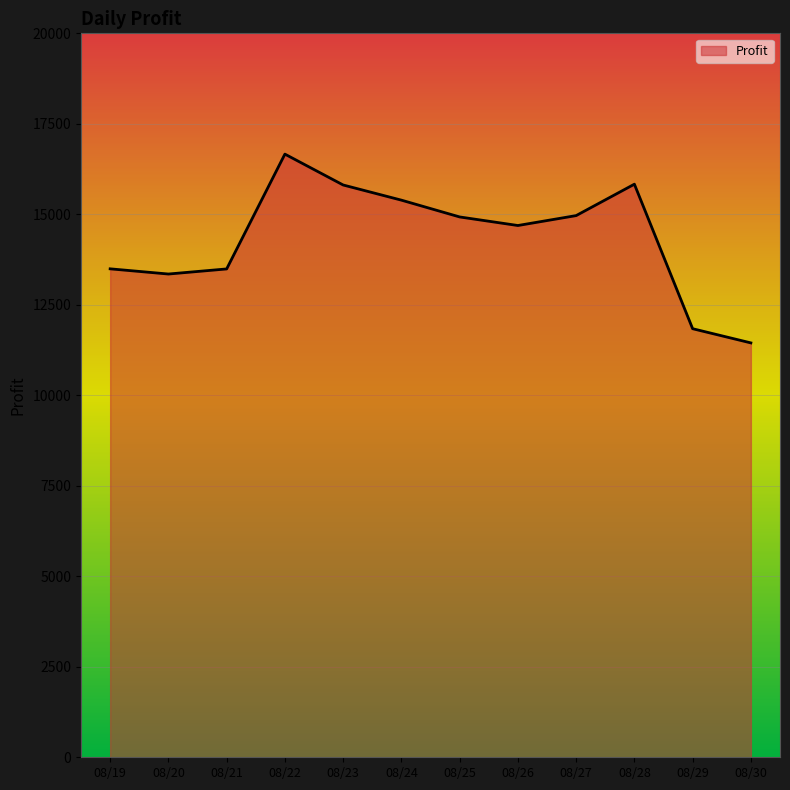

What is the difference between the values at 08/19 and 08/27?

1470.7